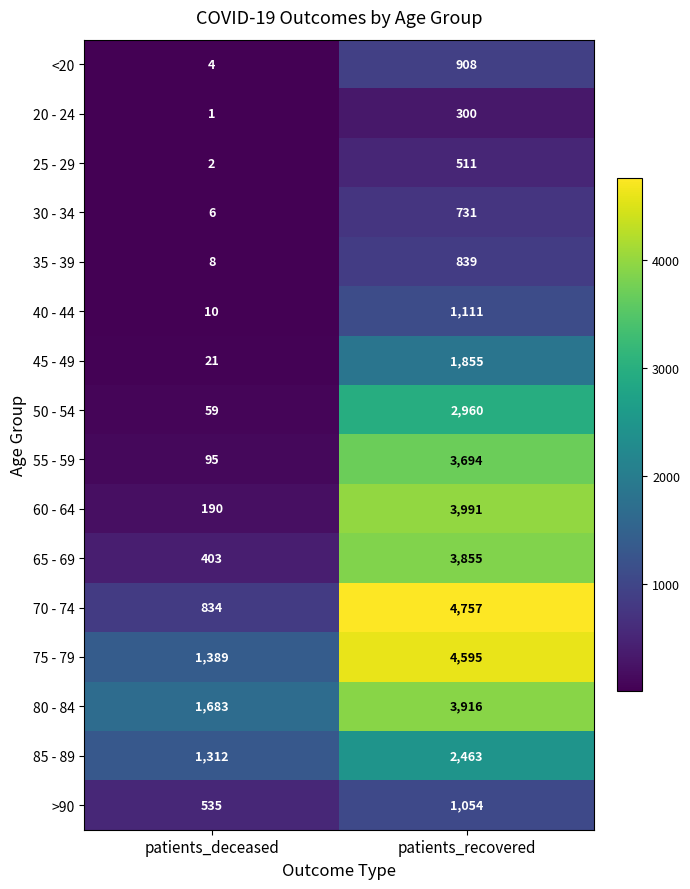

Rank the series by their maximum value, from lowest to highest.

20 - 24, 25 - 29, 30 - 34, 35 - 39, <20, >90, 40 - 44, 45 - 49, 85 - 89, 50 - 54, 55 - 59, 65 - 69, 80 - 84, 60 - 64, 75 - 79, 70 - 74